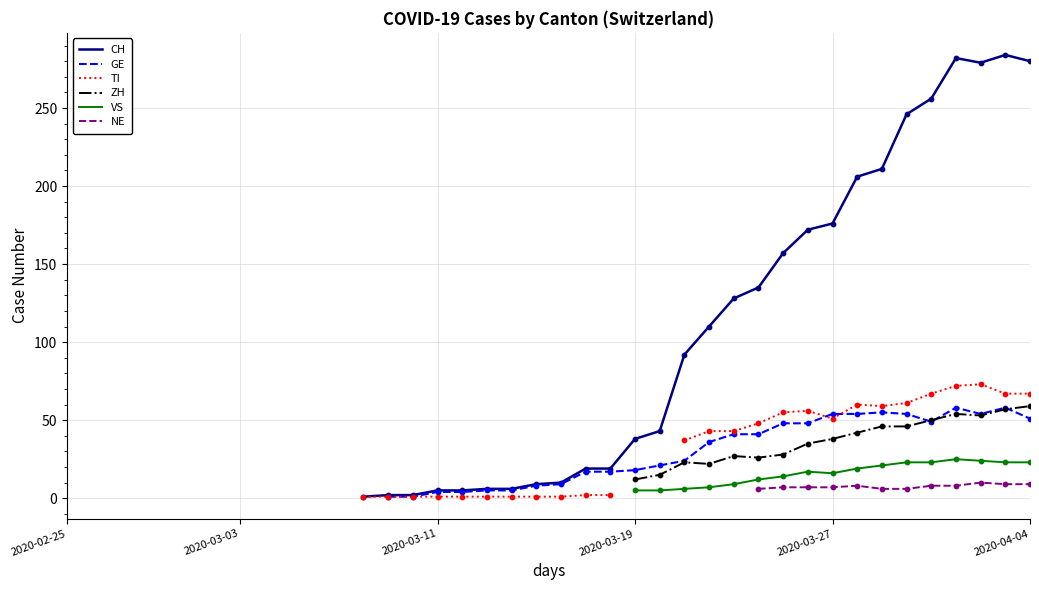

Is the value of GE at 10 greater than the value of CH at 27?

No